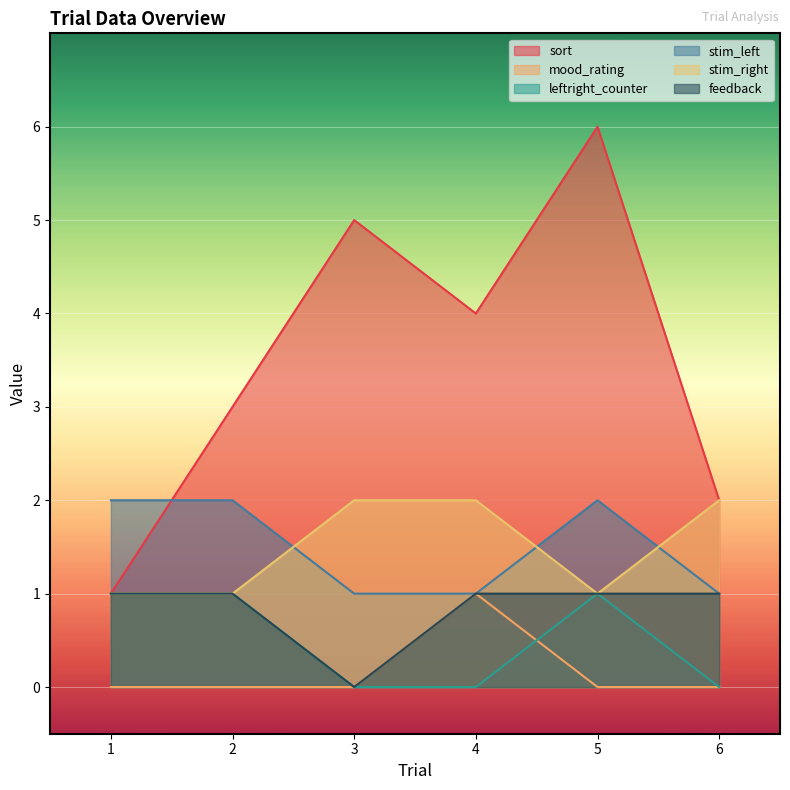

How many mood_rating values are between 0 and 1?

6